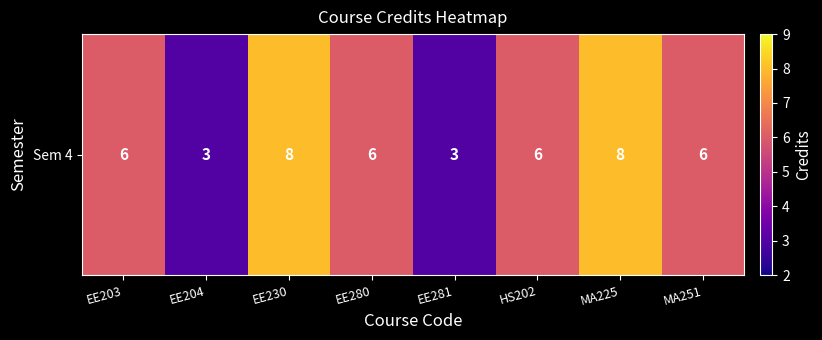

Count the number of values greater than 6.

2